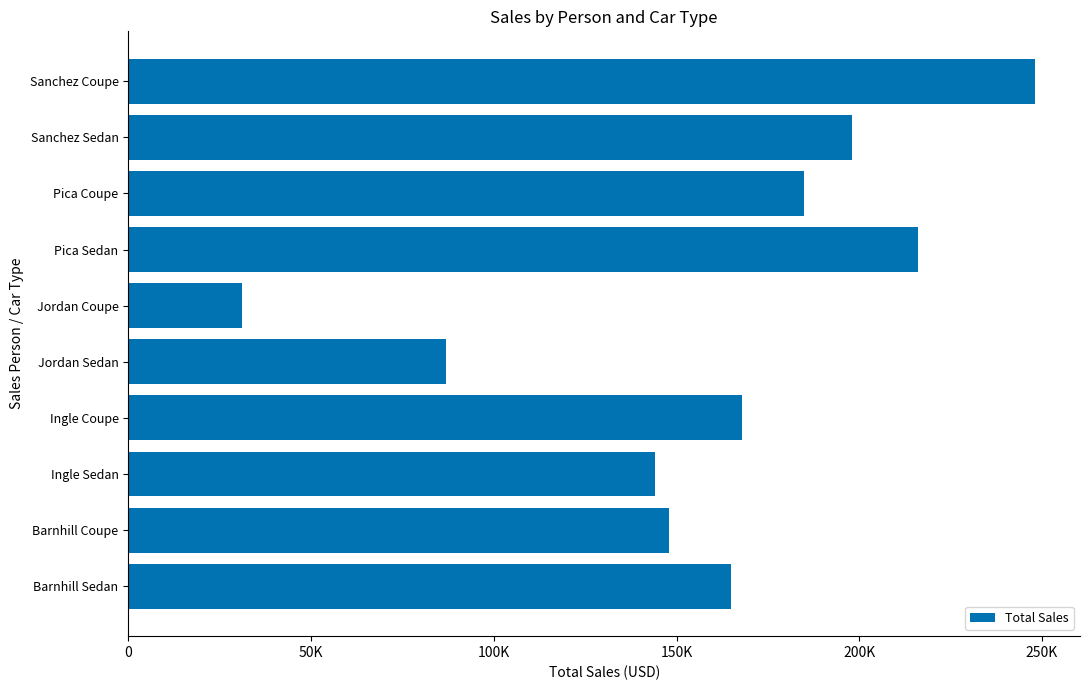

Does the chart contain any negative values?

No